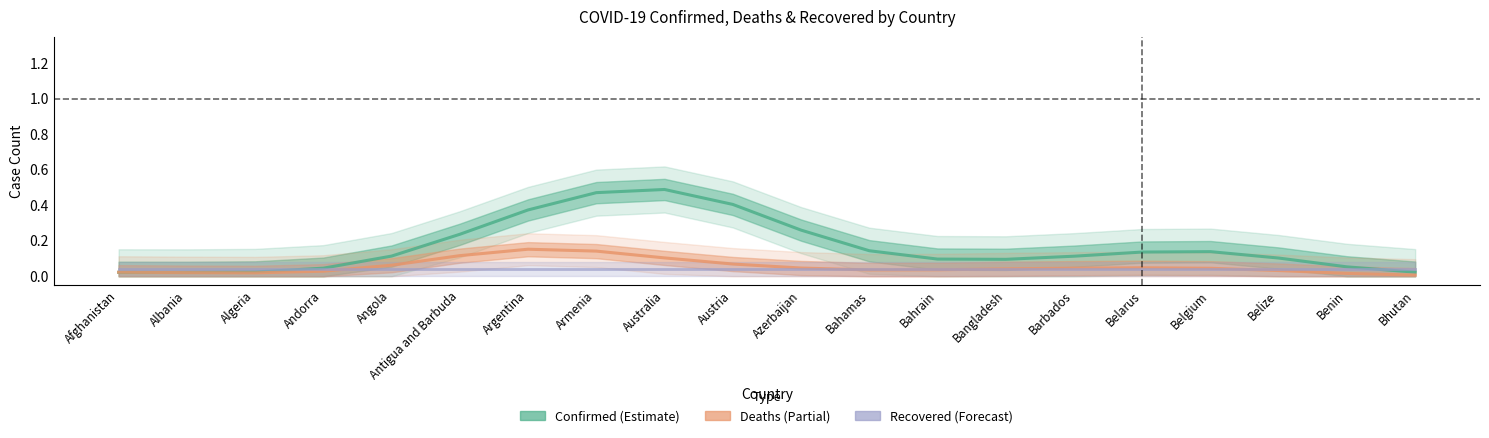

Rank the categories by Recovered value from lowest to highest.

Afghanistan, Albania, Algeria, Andorra, Angola, Antigua and Barbuda, Argentina, Armenia, Australia, Austria, Azerbaijan, Bahamas, Bahrain, Bangladesh, Barbados, Belarus, Belgium, Belize, Benin, Bhutan